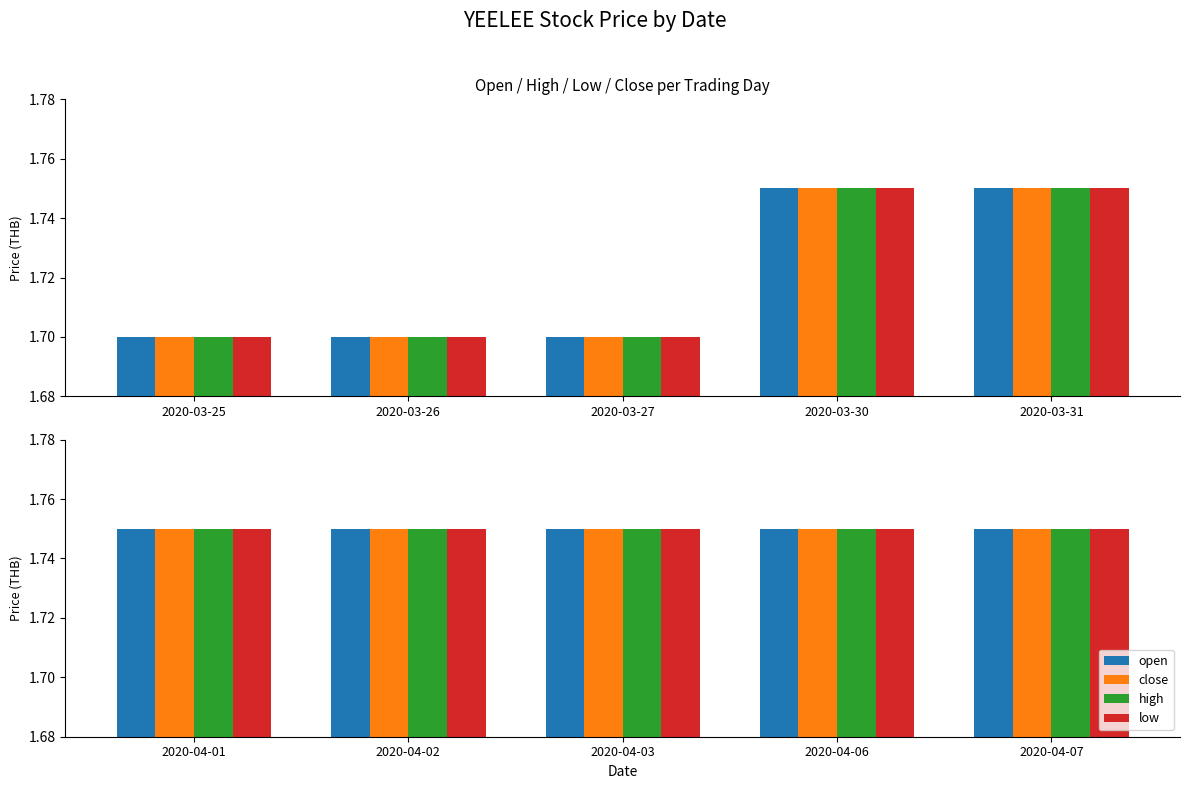

What are all the series names shown in the legend?

open, close, high, low